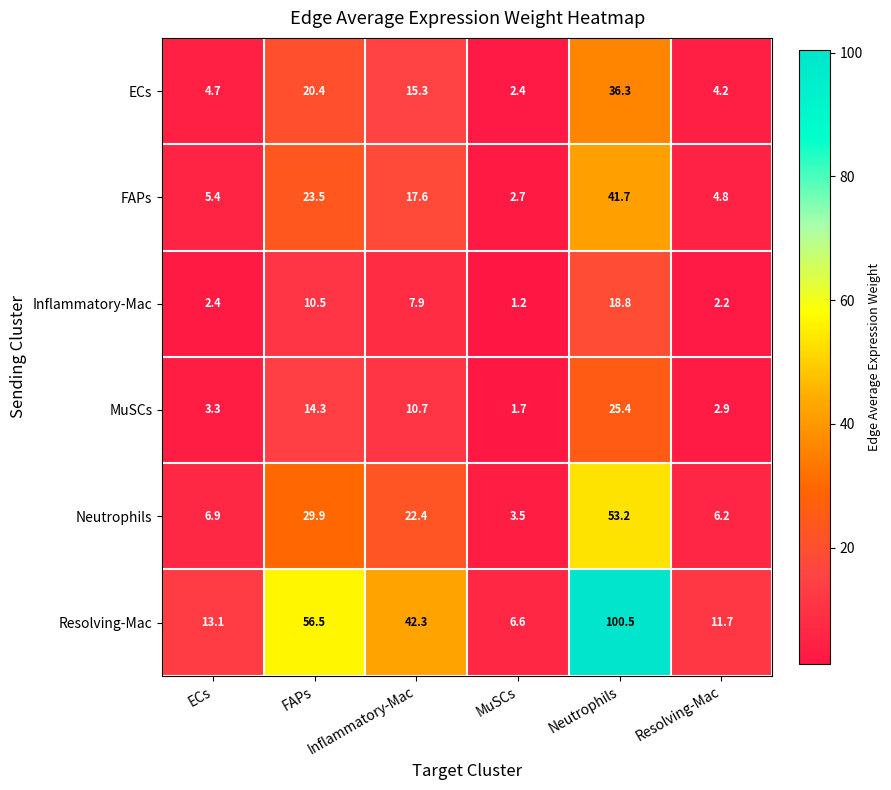

Which series has the largest range (max minus min)?

Resolving-Mac